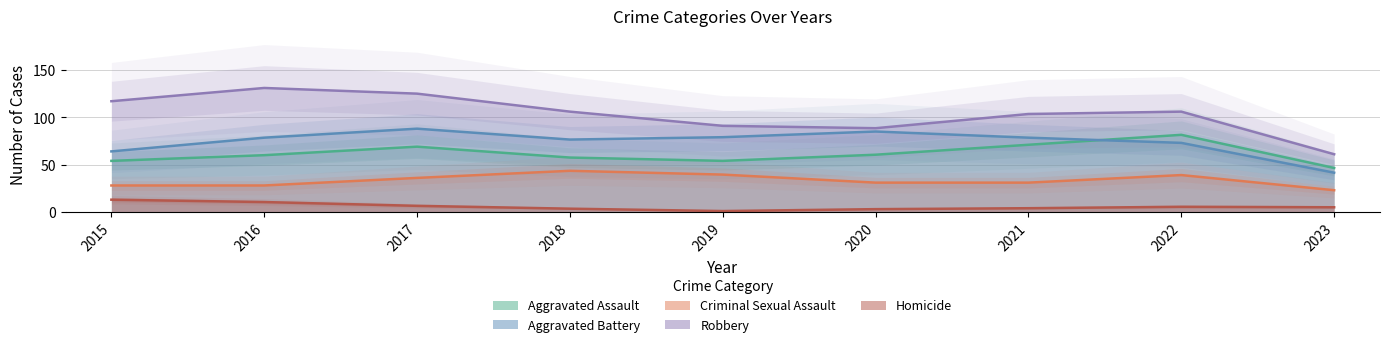

What is the sum of the Aggravated Assault values at 2016 and 2020?

122